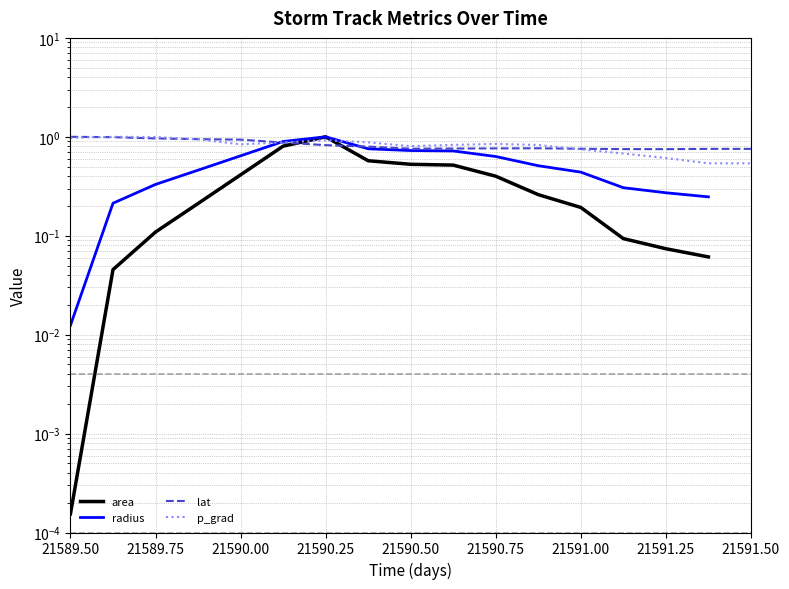

True or false: p_grad and lat cross at least once.

True